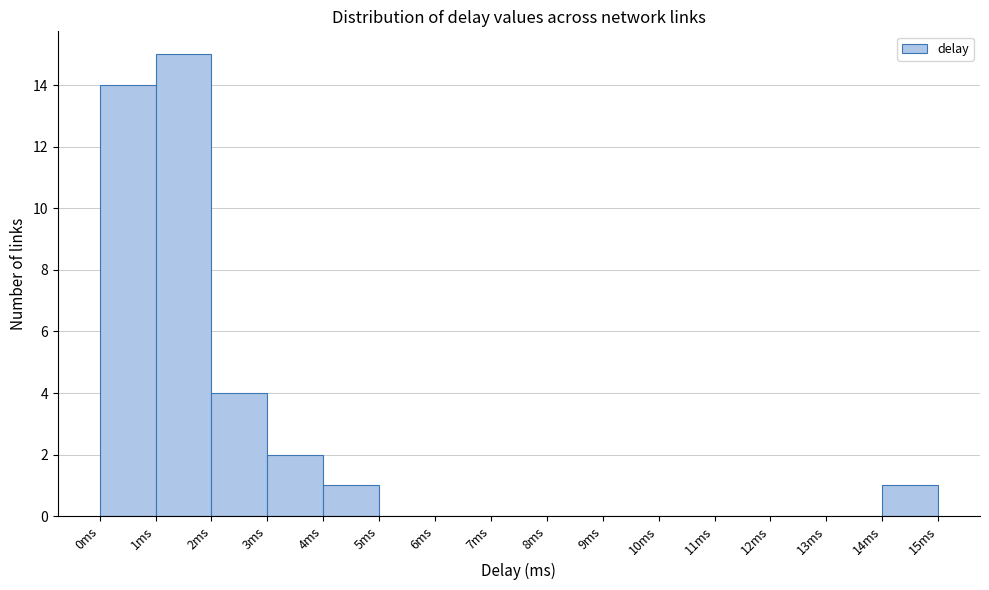

Over which range of the x-axis is the bar tallest?

1 to 2